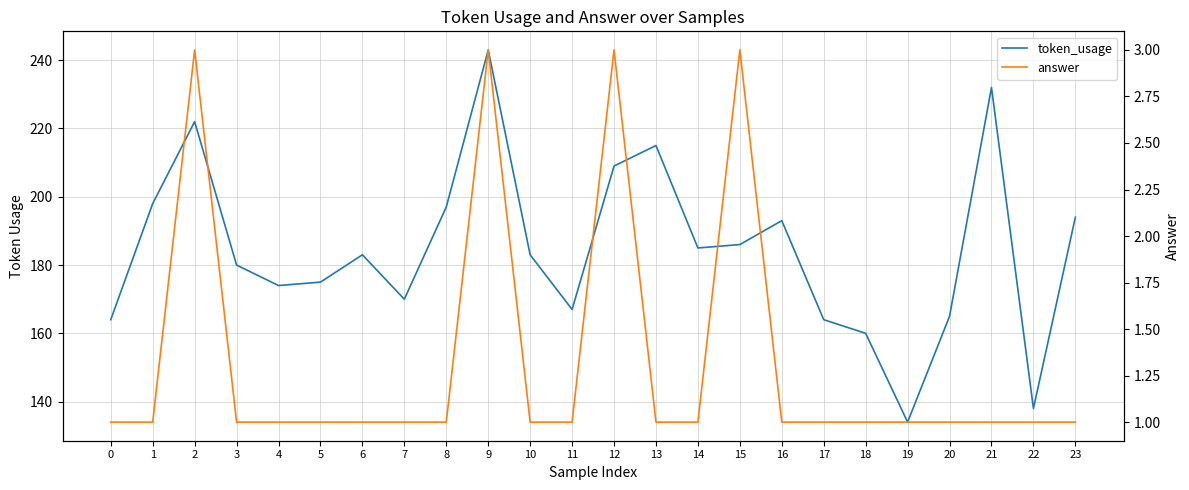

Read the answer value at 22.

1